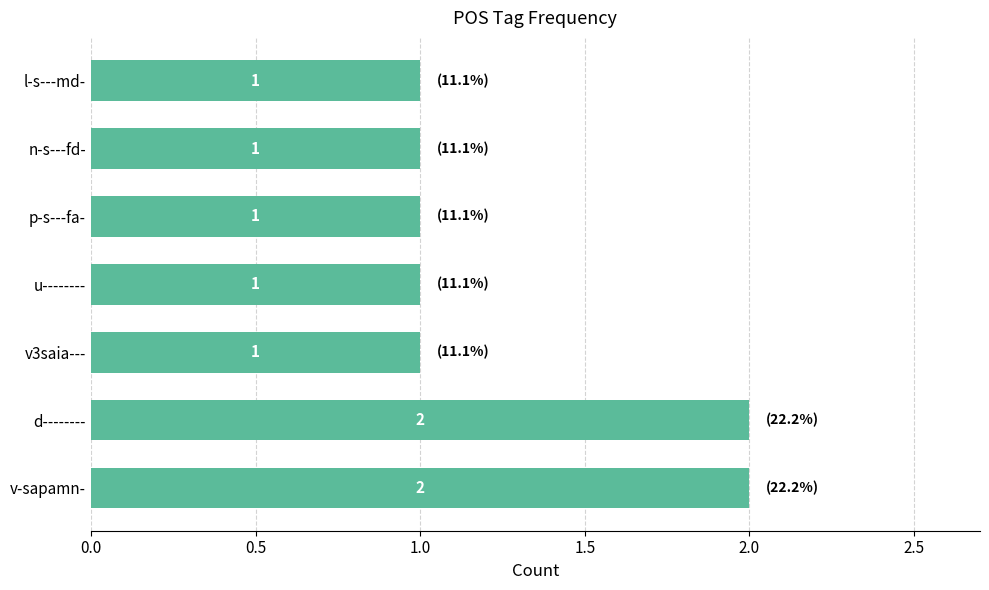

How many values are between 1 and 2?

7